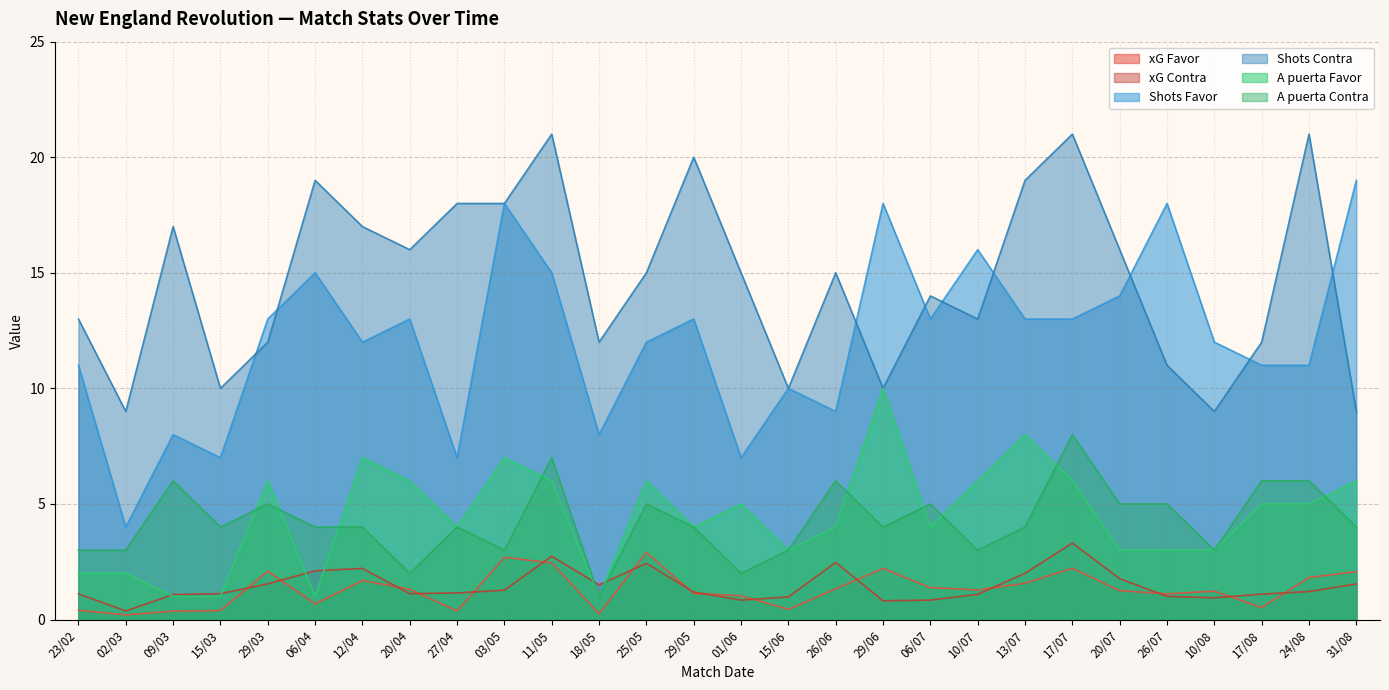

Which category has the lowest value in the A puerta Contra series?

18/05